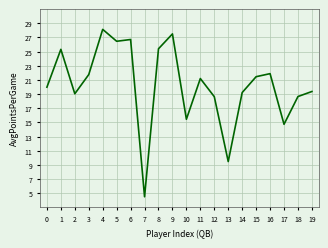

What is the change in value from 0 to 10?

-4.5